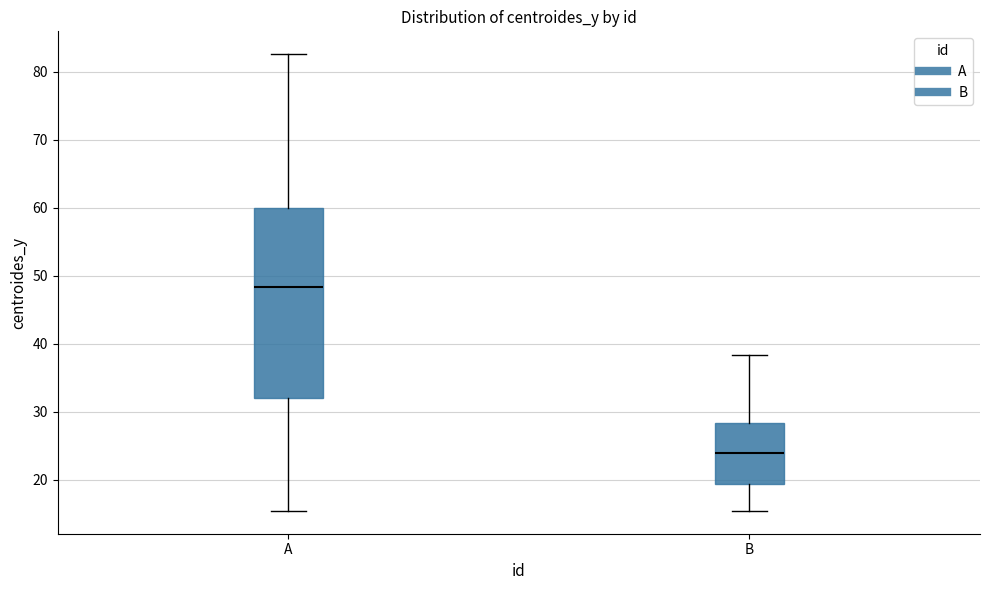

Which box is the tallest, from its lower edge to its upper edge?

A